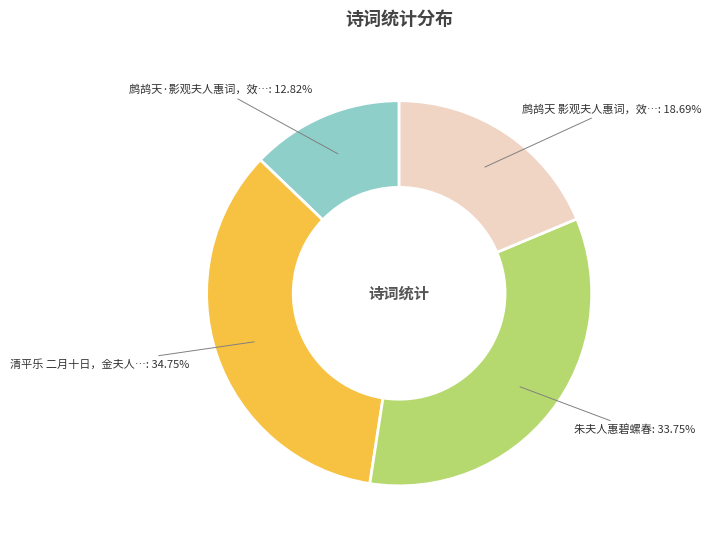

Is there any slice that represents more than half of the pie?

No